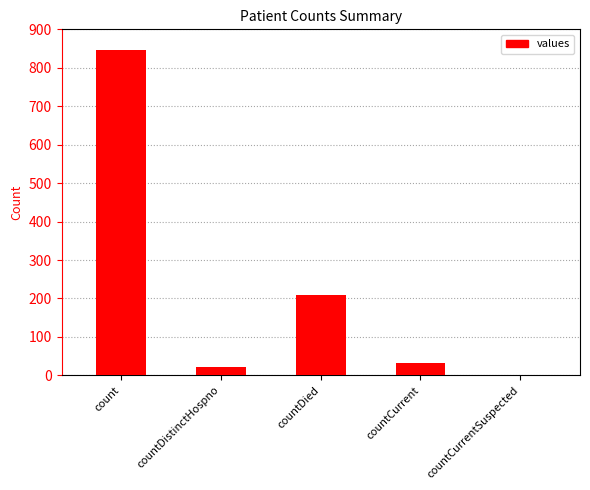

True or false: the data shows 340 at count.

False